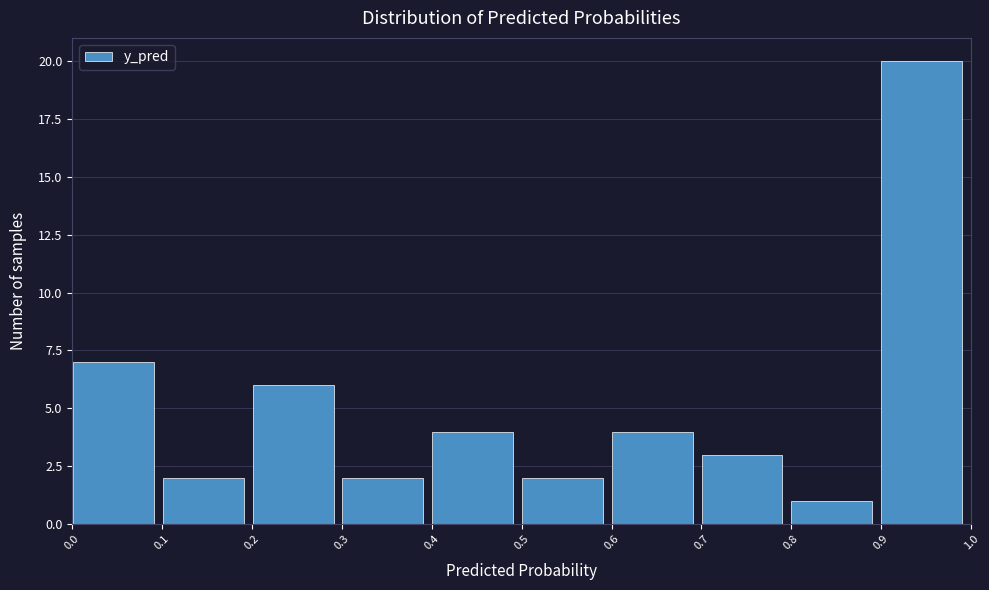

Which range on the x-axis has the tallest bar?

0.9 to 1.0